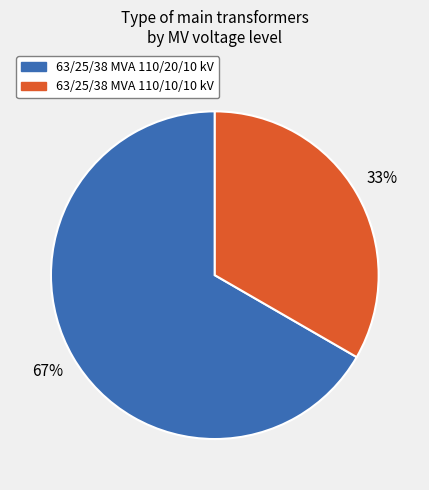

To the nearest percent, what is the average slice percentage?

50%